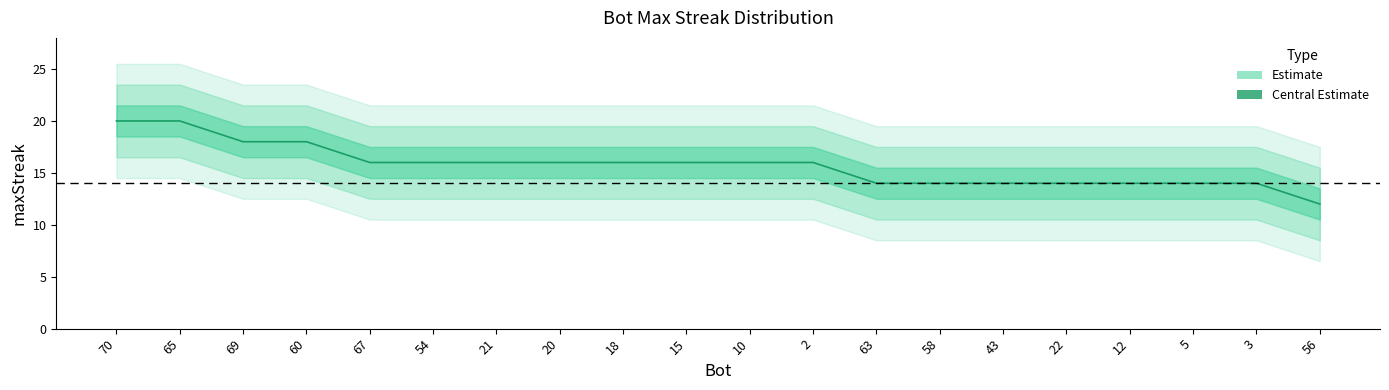

What is the smallest value displayed?

12